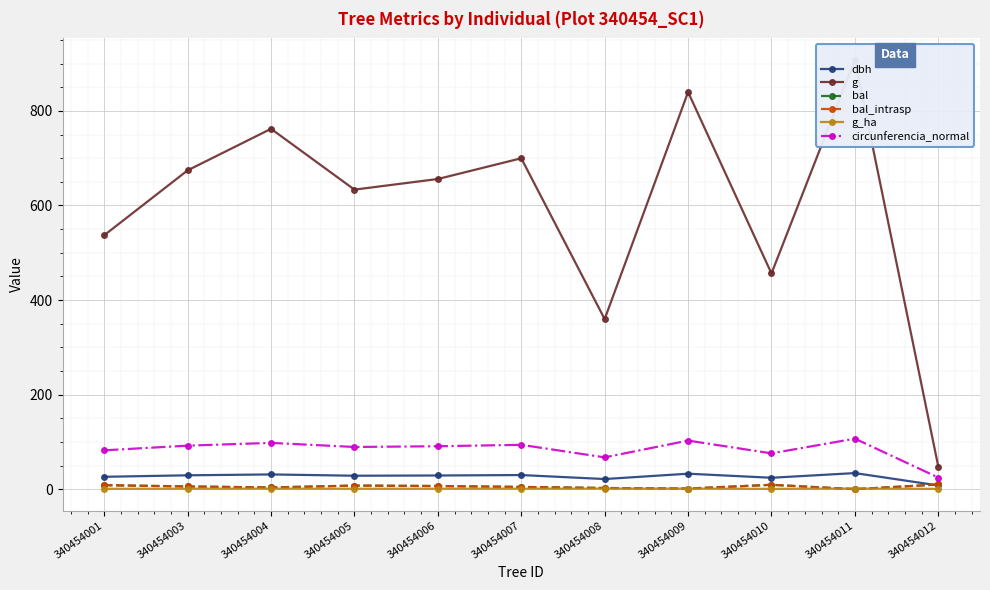

What is the difference between the highest and lowest values at 340454004?

761.0